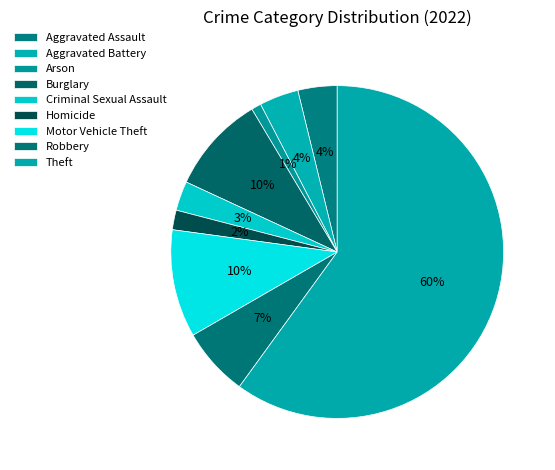

True or false: Homicide accounts for 2% of the total.

True